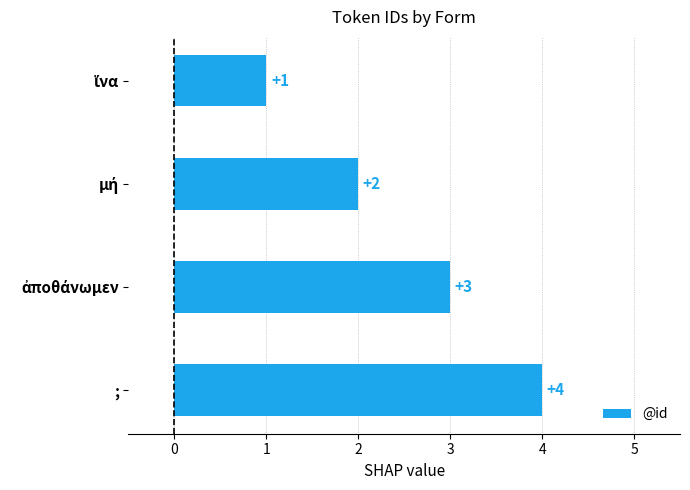

What is the sum of all values?

10